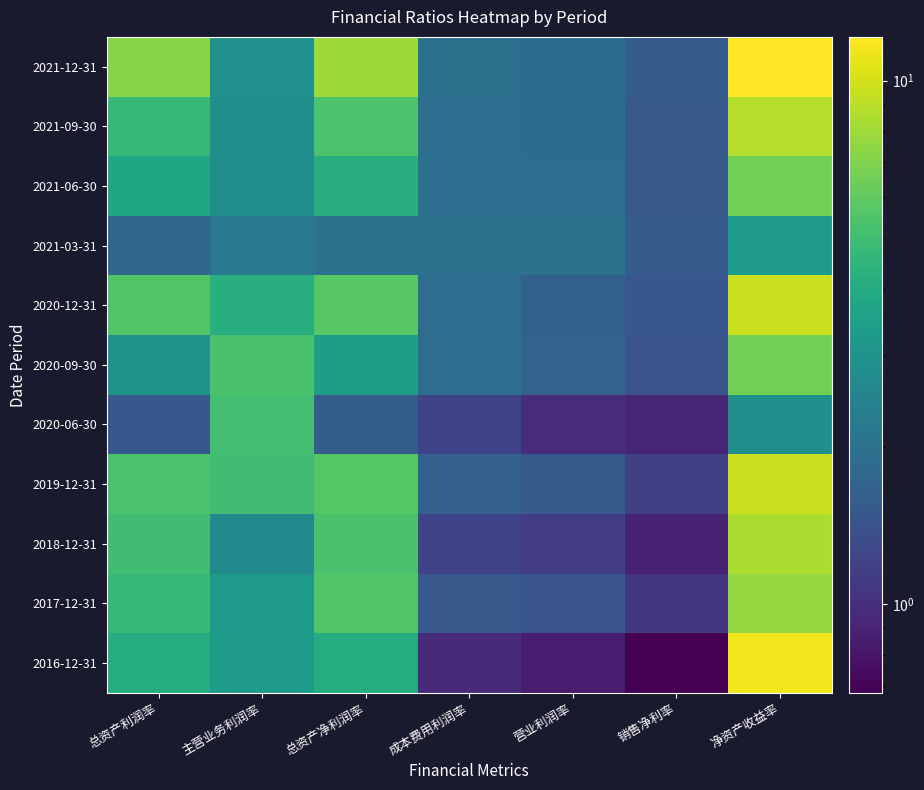

Reading right to left, transcribe all the data shown in this chart.

2021-12-31: 净资产收益率=12.1	销售净利率=1.6	营业利润率=1.9	成本费用利润率=2.0	总资产净利润率=8.0	主营业务利润率=2.9	总资产利润率=7.2
2021-09-30: 净资产收益率=8.8	销售净利率=1.5	营业利润率=1.9	成本费用利润率=1.9	总资产净利润率=5.4	主营业务利润率=2.9	总资产利润率=4.7
2021-06-30: 净资产收益率=6.5	销售净利率=1.5	营业利润率=1.9	成本费用利润率=2.0	总资产净利润率=4.1	主营业务利润率=2.8	总资产利润率=3.7
2021-03-31: 净资产收益率=3.3	销售净利率=1.6	营业利润率=2.0	成本费用利润率=2.0	总资产净利润率=2.0	主营业务利润率=2.2	总资产利润率=1.8
2020-12-31: 净资产收益率=9.6	销售净利率=1.5	营业利润率=1.7	成本费用利润率=1.9	总资产净利润率=5.8	主营业务利润率=4.2	总资产利润率=5.6
2020-09-30: 净资产收益率=6.5	销售净利率=1.4	营业利润率=1.7	成本费用利润率=1.9	总资产净利润率=3.4	主营业务利润率=5.3	总资产利润率=3.0
2020-06-30: 净资产收益率=2.9	销售净利率=0.9	营业利润率=1.0	成本费用利润率=1.2	总资产净利润率=1.6	主营业务利润率=5.1	总资产利润率=1.5
2019-12-31: 净资产收益率=9.6	销售净利率=1.2	营业利润率=1.5	成本费用利润率=1.6	总资产净利润率=5.7	主营业务利润率=5.0	总资产利润率=5.3
2018-12-31: 净资产收益率=8.5	销售净利率=0.9	营业利润率=1.1	成本费用利润率=1.2	总资产净利润率=5.3	主营业务利润率=2.7	总资产利润率=5.0
2017-12-31: 净资产收益率=7.7	销售净利率=1.1	营业利润率=1.4	成本费用利润率=1.5	总资产净利润率=5.5	主营业务利润率=3.2	总资产利润率=4.7
2016-12-31: 净资产收益率=11.4	销售净利率=0.7	营业利润率=0.8	成本费用利润率=1.0	总资产净利润率=4.1	主营业务利润率=3.3	总资产利润率=4.1